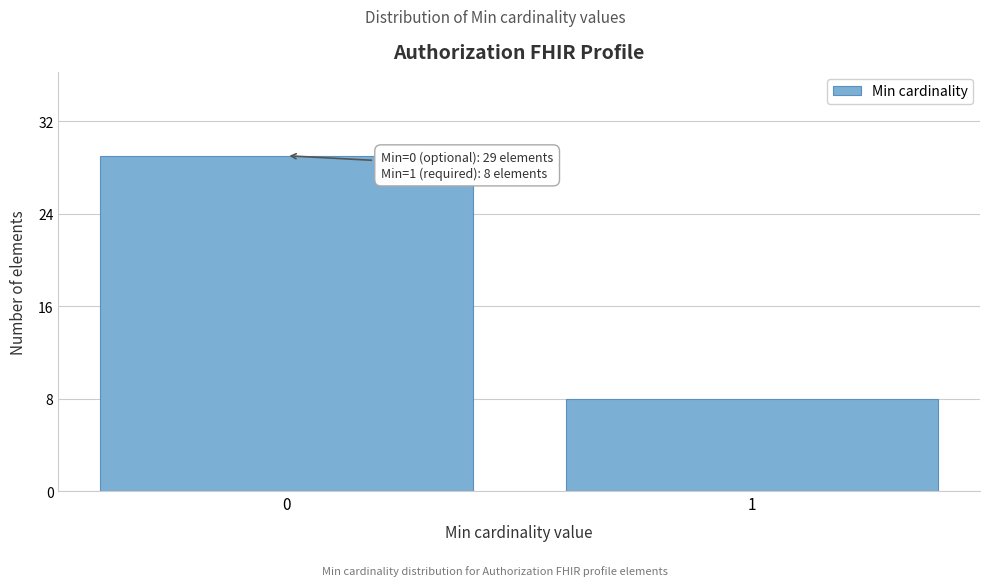

Reading left to right, extract all data points from this chart.

0=29	1=8